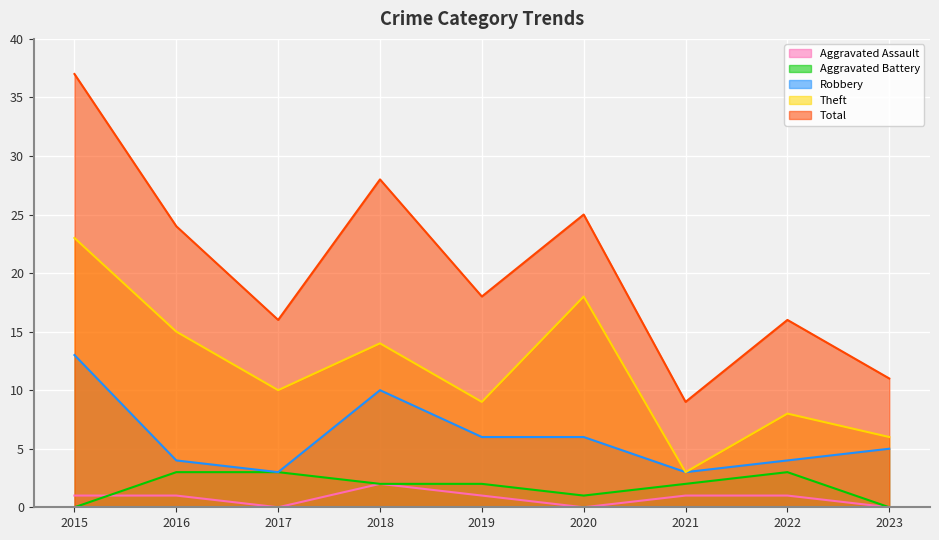

What are all the series names shown in the legend?

Aggravated Assault, Aggravated Battery, Robbery, Theft, Total